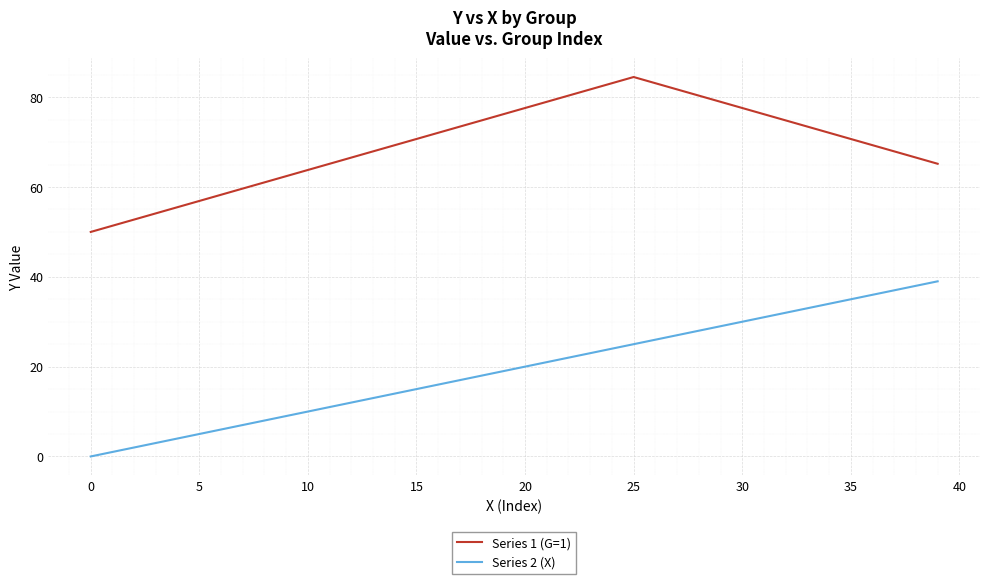

Which series has the largest total across all categories?

Series 1 (G=1)